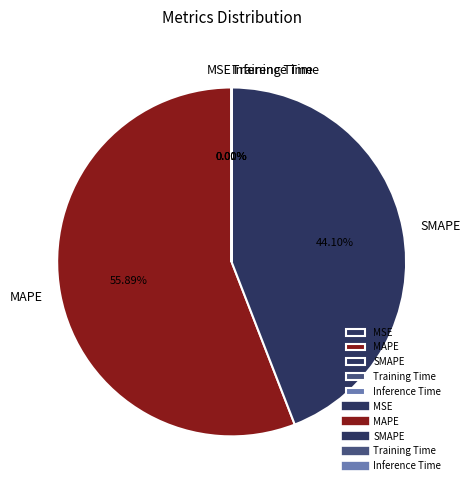

Is there any slice that represents more than half of the pie?

Yes